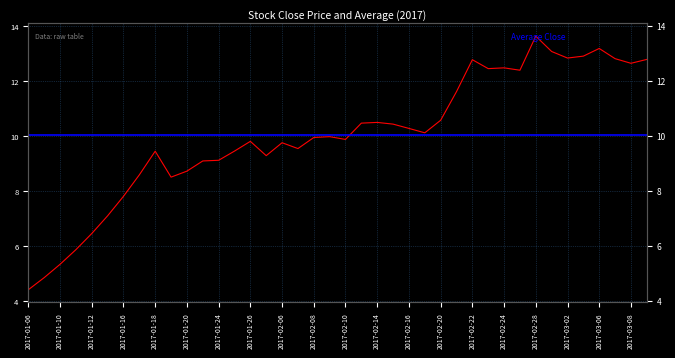

What is the smallest value displayed?

4.4